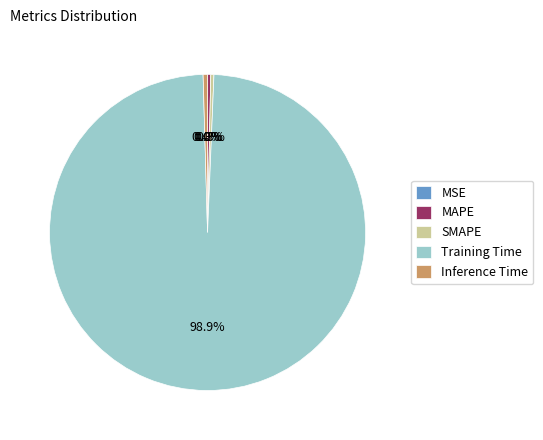

What percentage is NOT represented by SMAPE?

99.7%